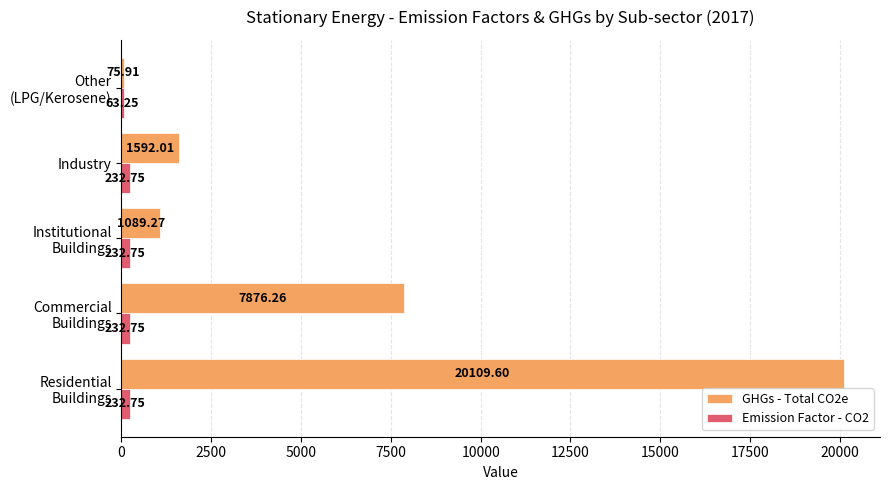

Where is GHGs - Total CO2e nearest to the value 10092?

Commercial
Buildings